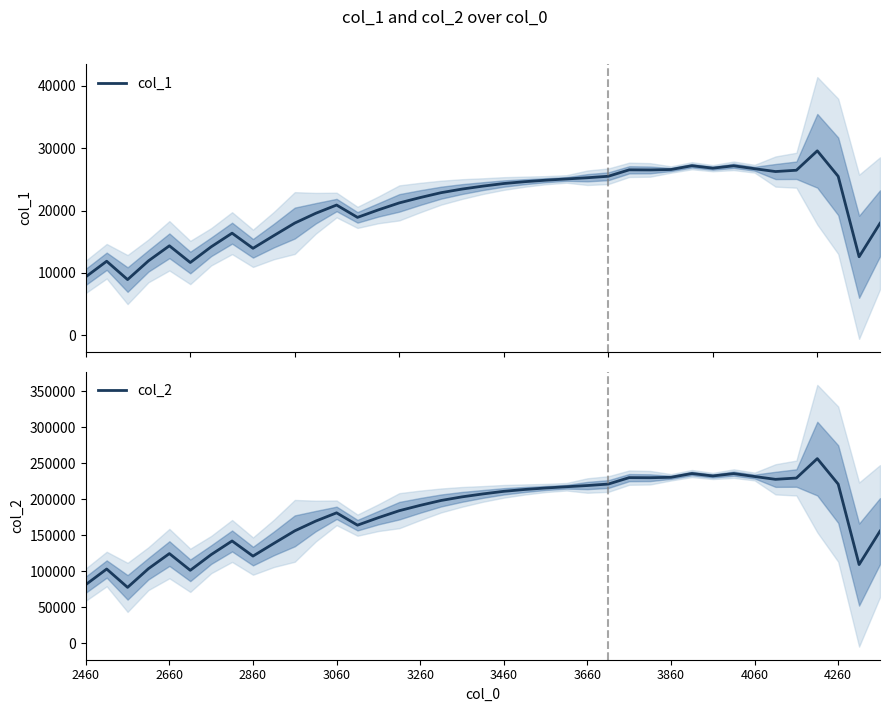

How many interior local valleys does the col_2 series have?

8